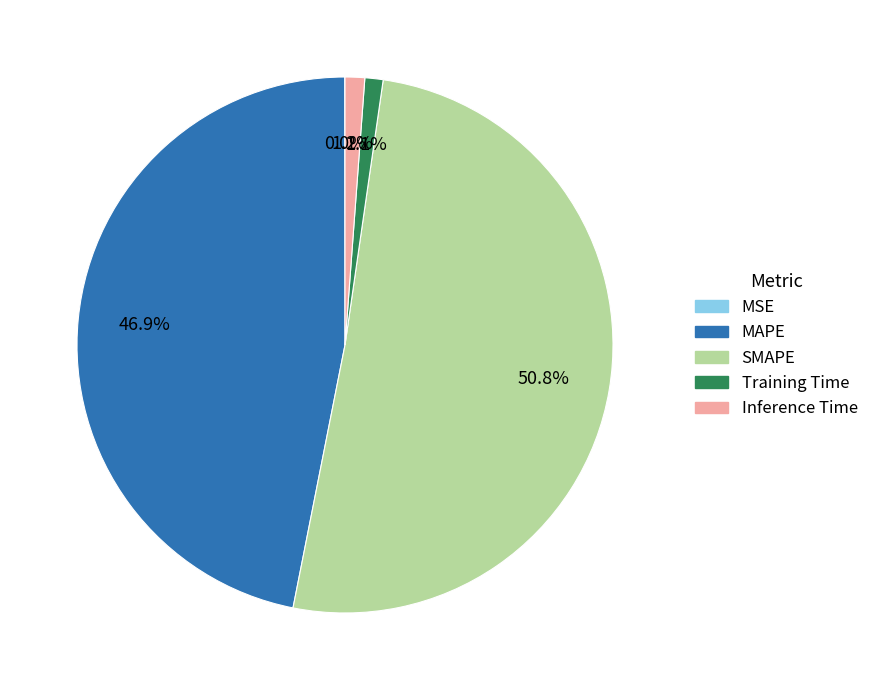

Approximately how many times larger is the value at SMAPE compared to MAPE?

1.1